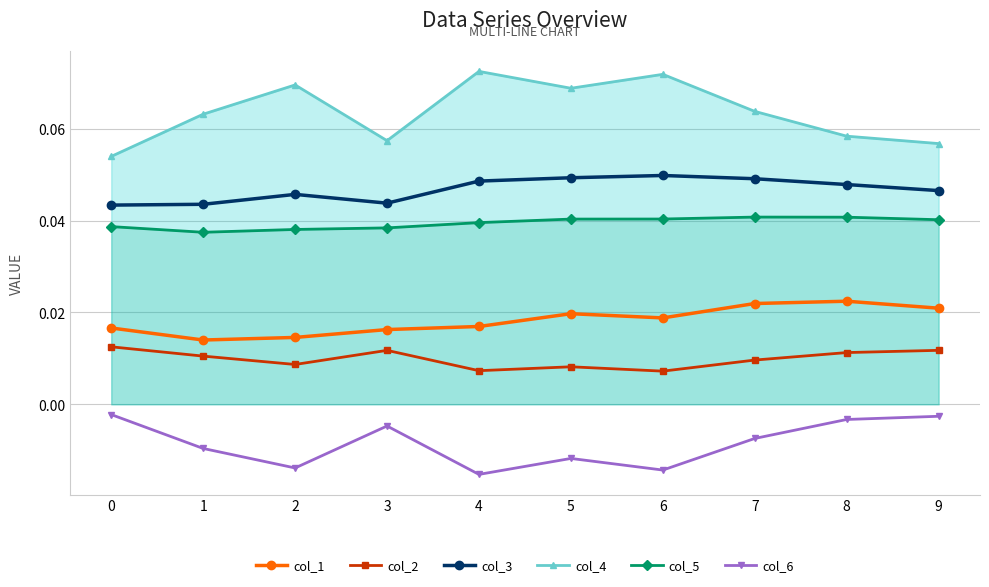

At 9, list the series in order from smallest to largest.

col_6, col_2, col_1, col_5, col_3, col_4